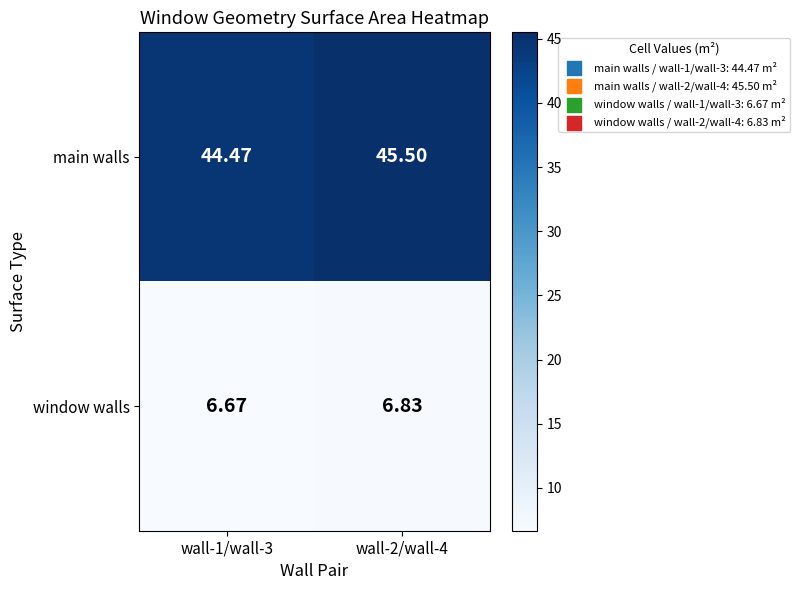

What is the total value across all series at wall-1/wall-3?

51.1